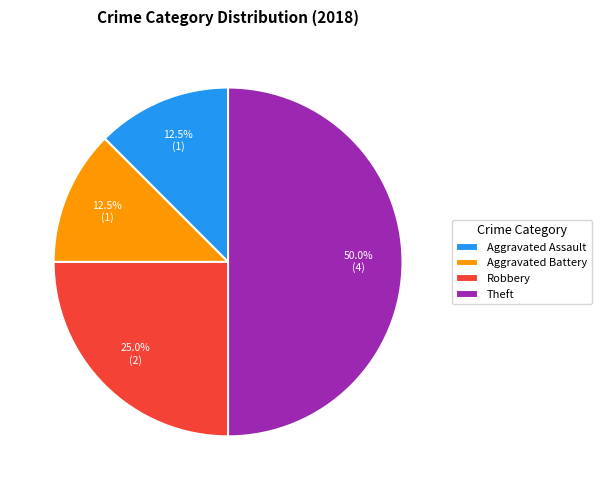

What is the largest slice in the pie chart?

Theft